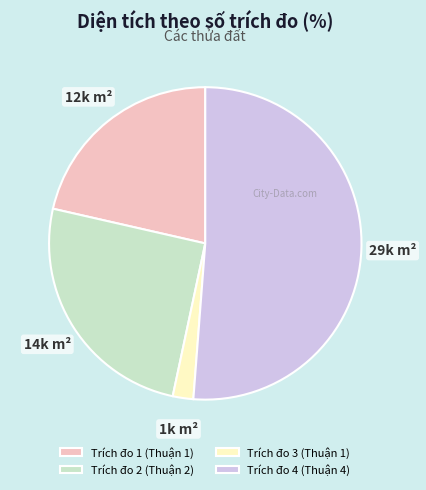

Which category has the biggest portion of the pie?

Trích đo 4 (Thuận 4)